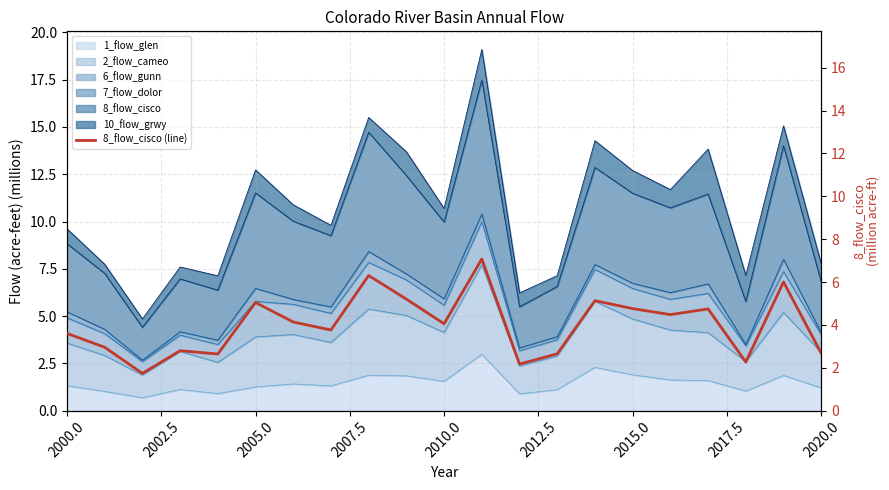

What is the value of the 14th point from the left?

2.7